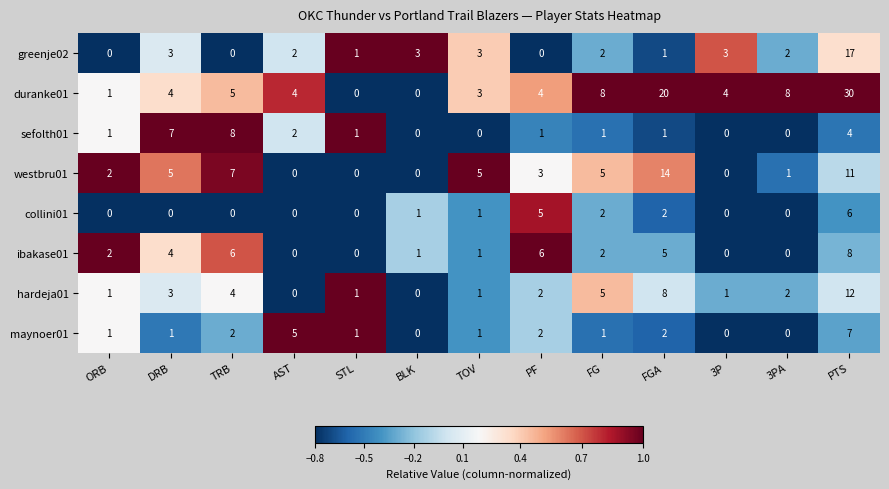

True or false: greenje02 has a value of 2 at 3PA.

True